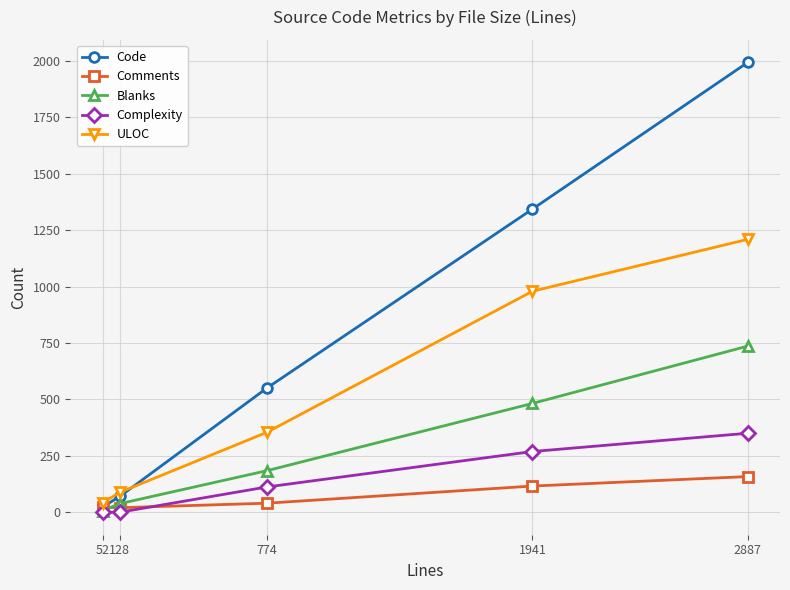

Is it true that Complexity equals -152 at 52?

False